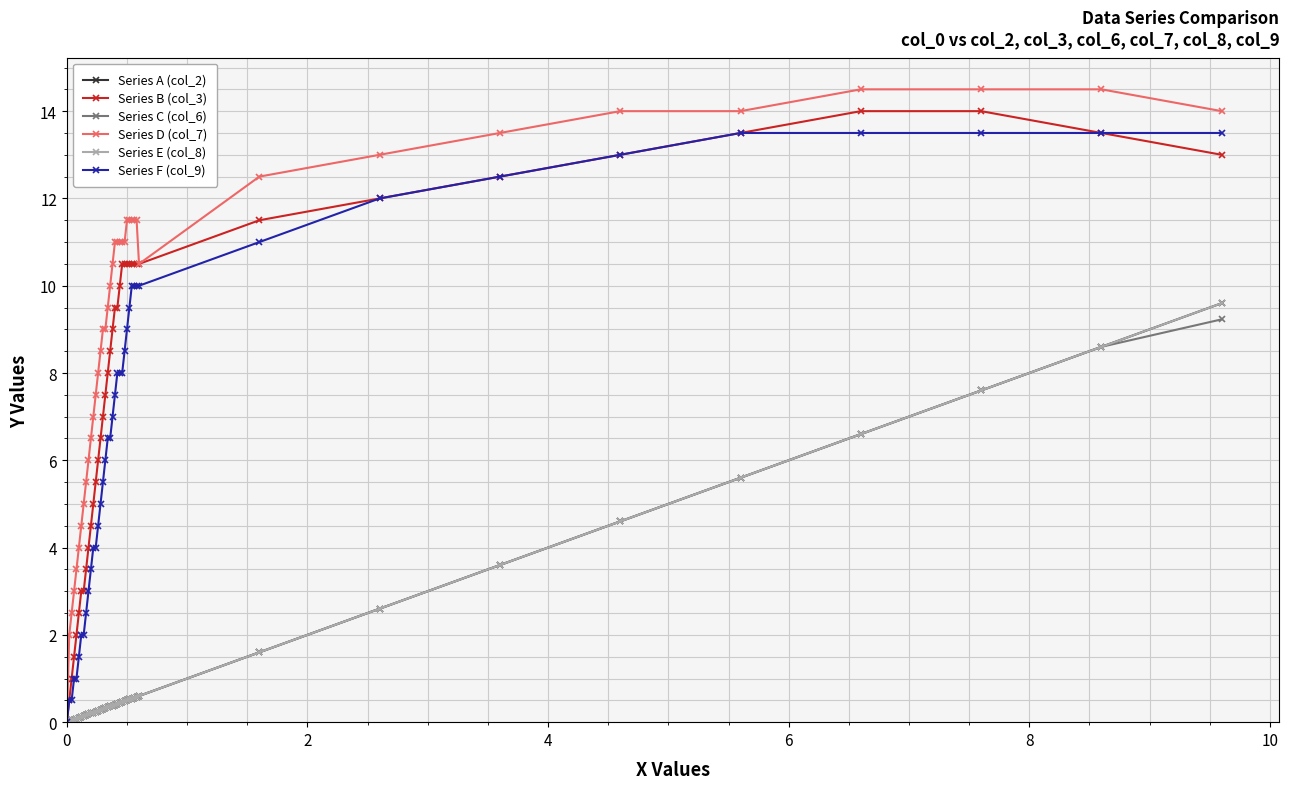

At how many categories does at least one series exceed 1?

39